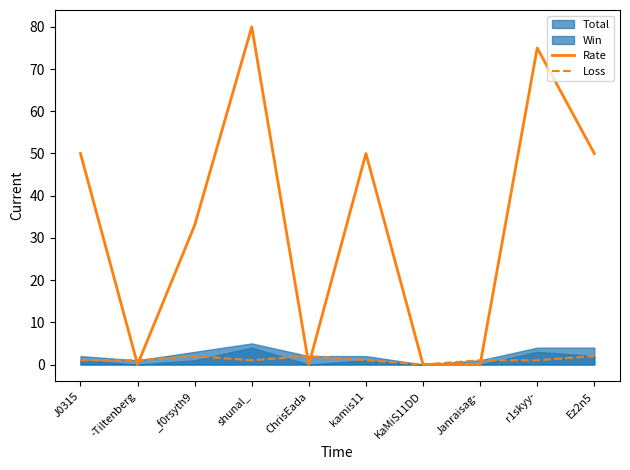

Which series has the widest spread of values?

Rate